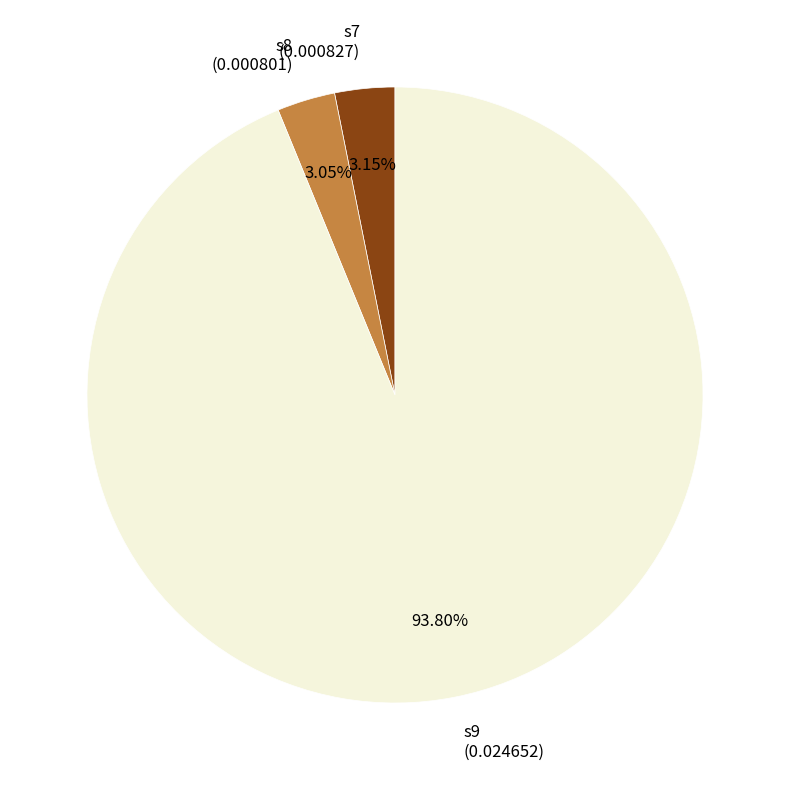

Does s7 represent more than half of the total?

No